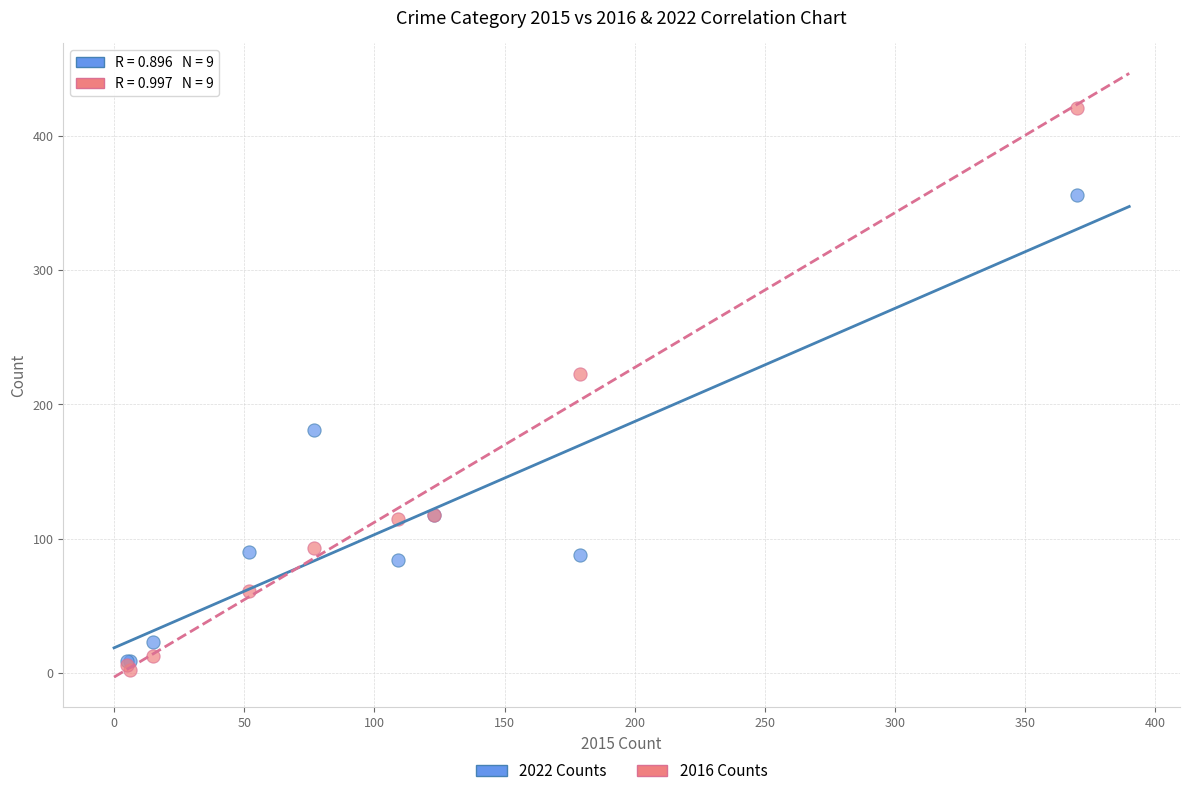

Which series reaches the minimum Y coordinate?

2016 Counts